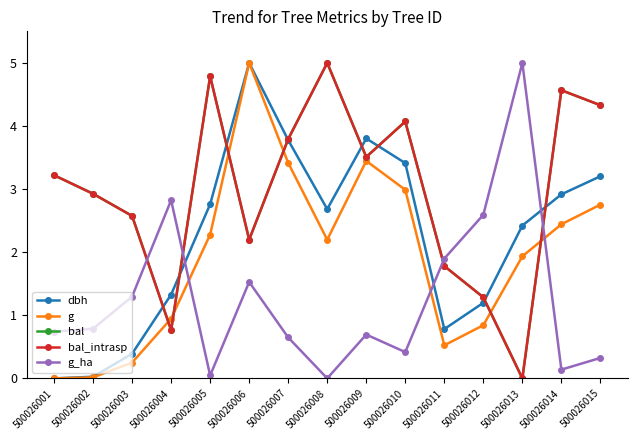

Rank the series at 500026009 from highest to lowest value.

dbh, bal, bal_intrasp, g, g_ha